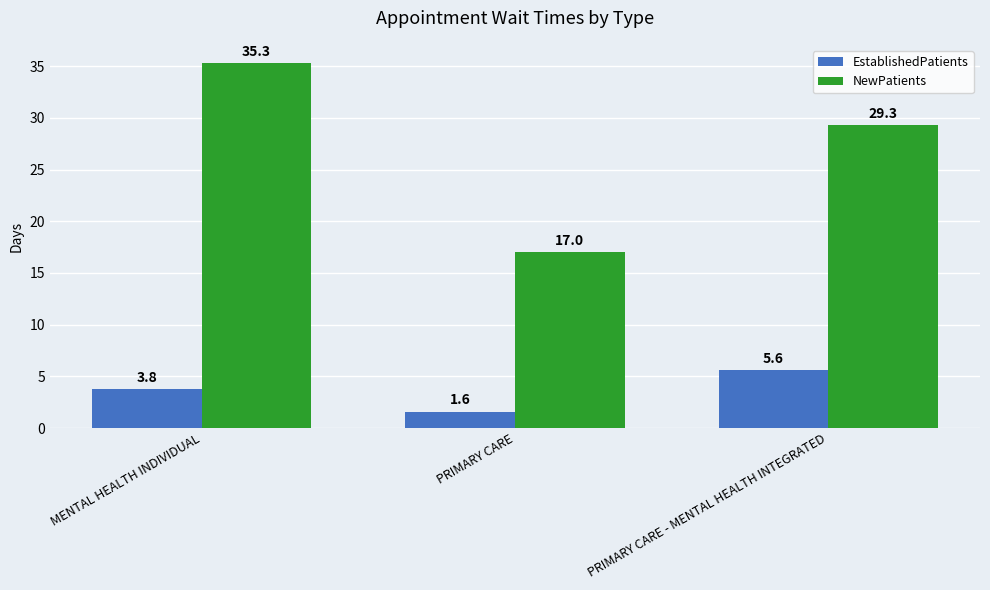

What is the highest value of the NewPatients series?

35.3